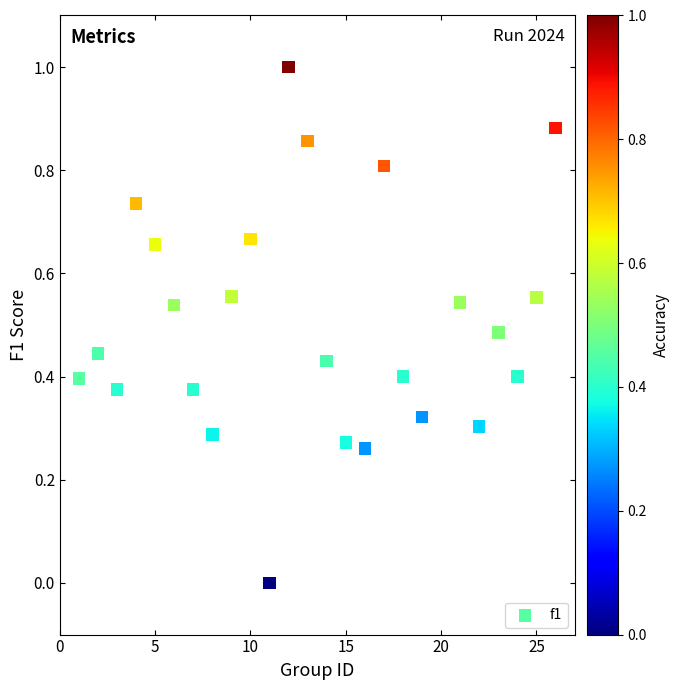

What is the range of X values (max minus min)?

25.0